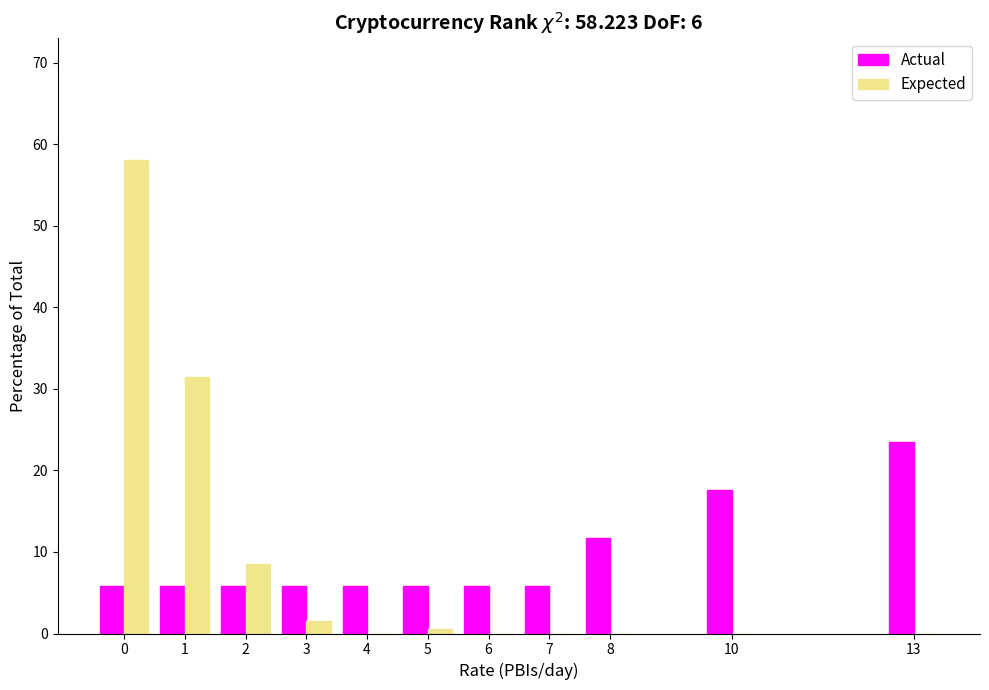

Reading left to right, transcribe all the data shown in this chart.

Actual: 0=5.9	1=5.9	2=5.9	3=5.9	4=5.9	5=5.9	6=5.9	7=5.9	8=11.8	10=17.6	13=23.5
Expected: 0=58.0	1=31.5	2=8.5	3=1.5	4=0.0	5=0.5	6=0.0	7=0.0	8=0.0	10=0.0	13=0.0